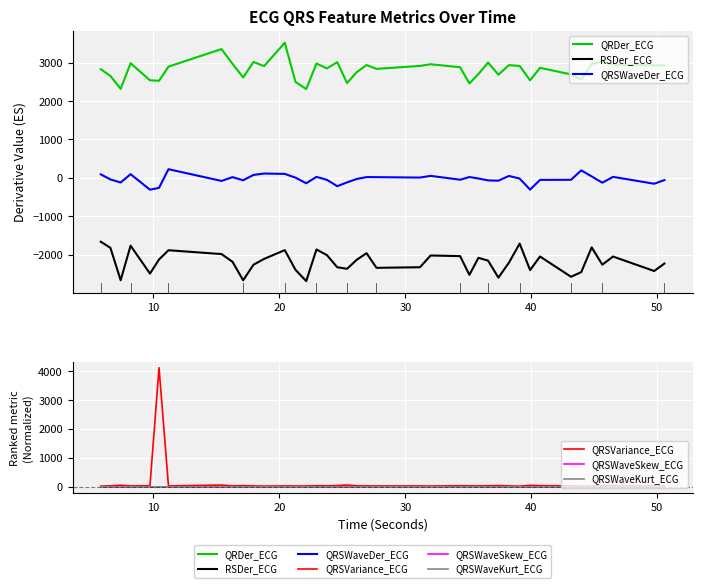

Which series has the largest total across all categories?

QRDer_ECG